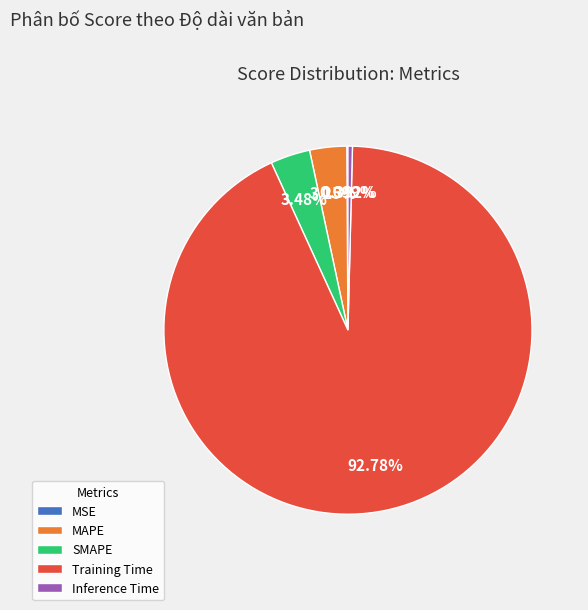

Which category accounts for the majority?

Training Time